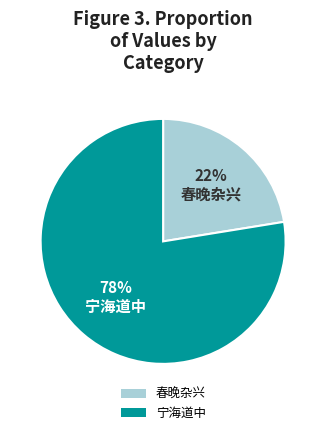

Is there any slice that represents more than half of the pie?

Yes